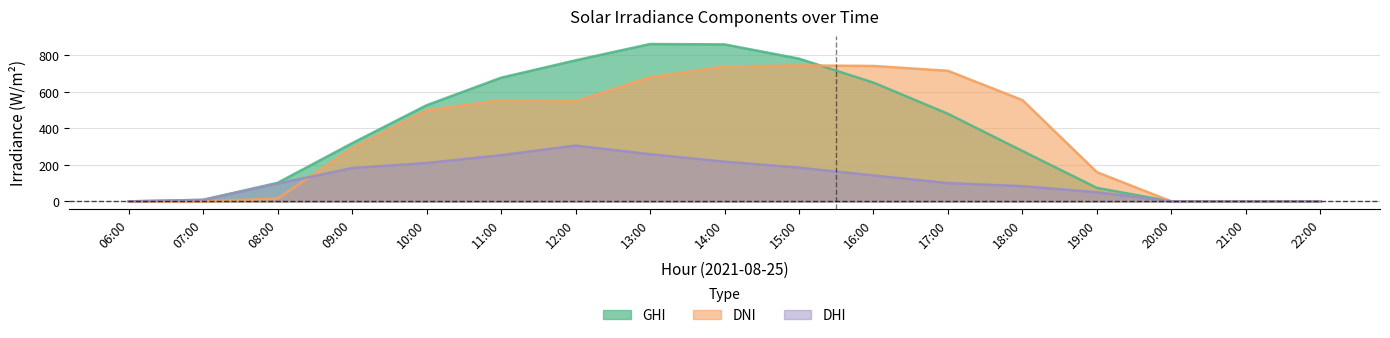

Rank the series by their maximum value, from highest to lowest.

GHI, DNI, DHI